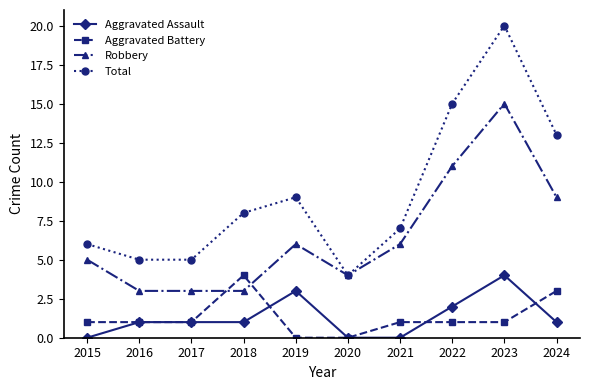

True or false: Total and Aggravated Battery cross at least once.

False